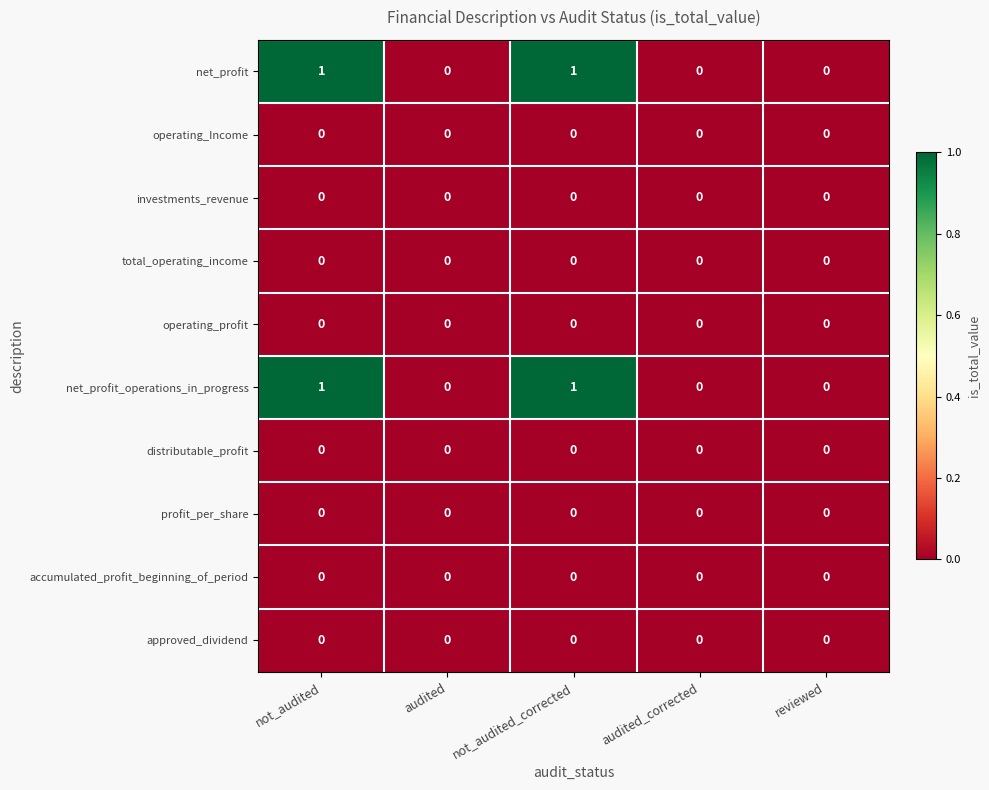

The total_operating_income series shows 0 at not_audited. True or false?

True